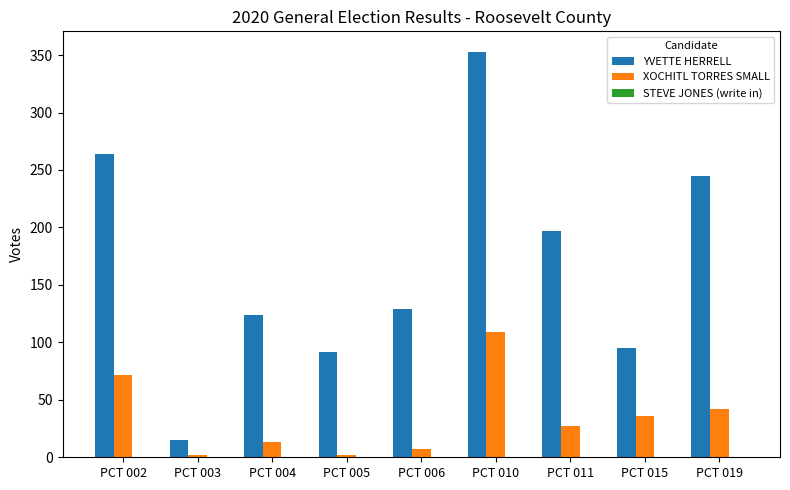

Which series has the largest range (max minus min)?

YVETTE HERRELL